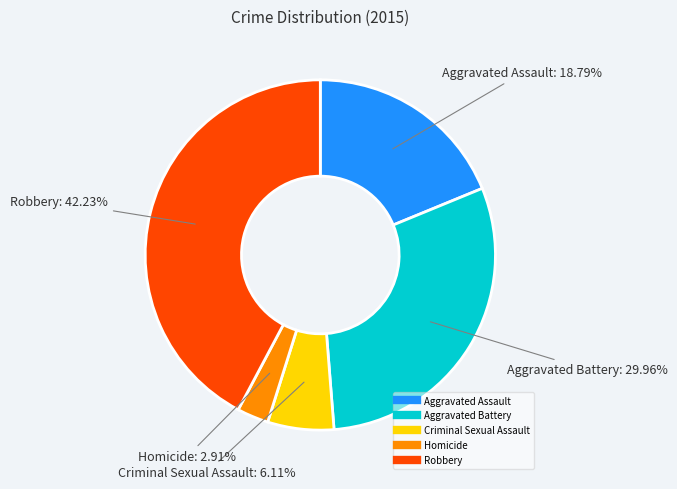

What percentage is NOT represented by Aggravated Assault?

81.2%